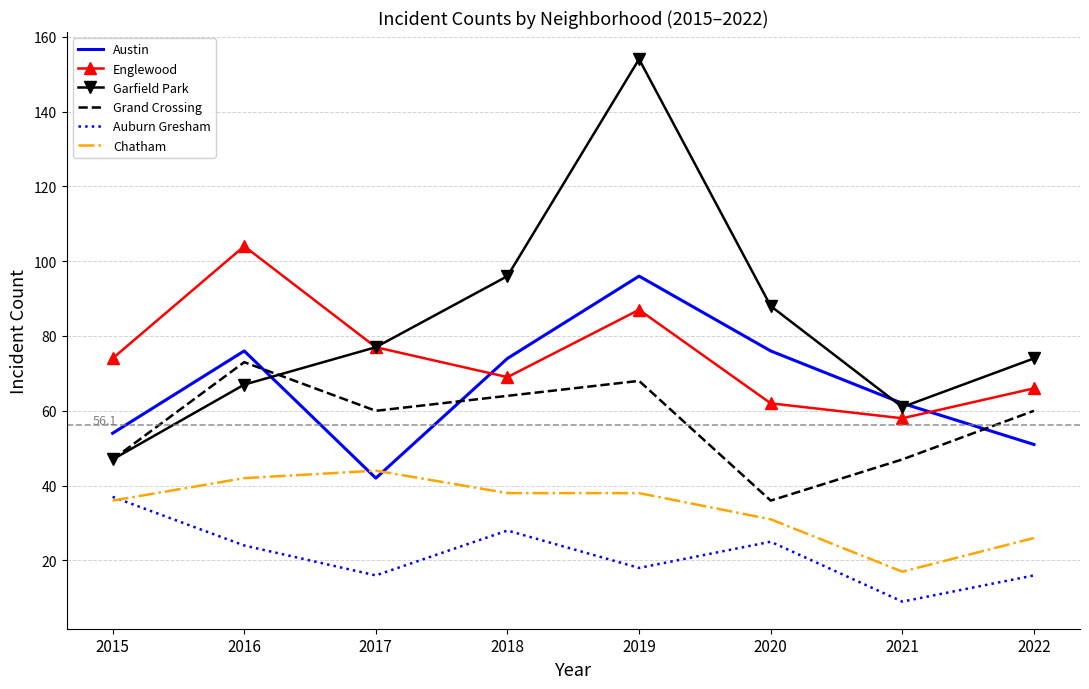

Read the Auburn Gresham value at 2019, to the nearest 10.

20